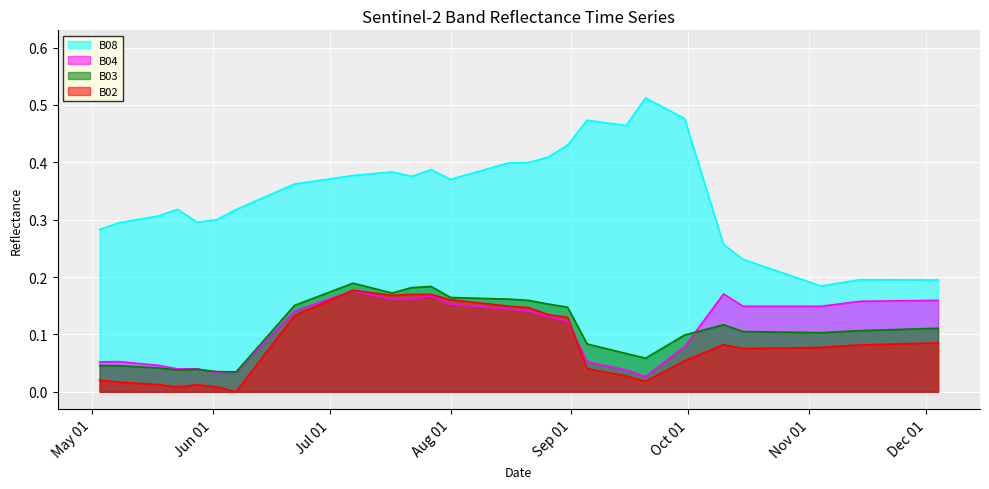

Reading left to right, list all the values displayed in this chart.

B08: 0.3	0.3	0.3	0.3	0.3	0.3	0.3	0.3	0.3	0.4	0.4	0.4	0.4	0.4	0.4	0.4	0.4	0.4	0.4	0.4	0.4	0.5	0.5	0.5	0.5	0.5	0.5	0.4	0.3	0.2	0.2	0.2	0.2	0.2	0.2	0.2	0.2	0.2	0.2	0.2
B04: 0.1	0.1	0.0	0.0	0.0	0.0	0.0	0.1	0.1	0.1	0.2	0.2	0.2	0.2	0.2	0.1	0.1	0.1	0.1	0.1	0.1	0.1	0.0	0.0	0.0	0.1	0.1	0.1	0.2	0.1	0.1	0.1	0.1	0.1	0.2	0.2	0.2	0.2	0.2	0.2
B03: 0.0	0.0	0.0	0.0	0.0	0.0	0.0	0.1	0.1	0.2	0.2	0.2	0.2	0.2	0.2	0.2	0.2	0.2	0.2	0.2	0.1	0.1	0.1	0.1	0.1	0.1	0.1	0.1	0.1	0.1	0.1	0.1	0.1	0.1	0.1	0.1	0.1	0.1	0.1	0.1
B02: 0.0	0.0	0.0	0.0	0.0	0.0	0.0	0.0	0.1	0.1	0.2	0.2	0.2	0.2	0.2	0.2	0.2	0.1	0.1	0.1	0.1	0.0	0.0	0.0	0.0	0.0	0.1	0.1	0.1	0.1	0.1	0.1	0.1	0.1	0.1	0.1	0.1	0.1	0.1	0.1